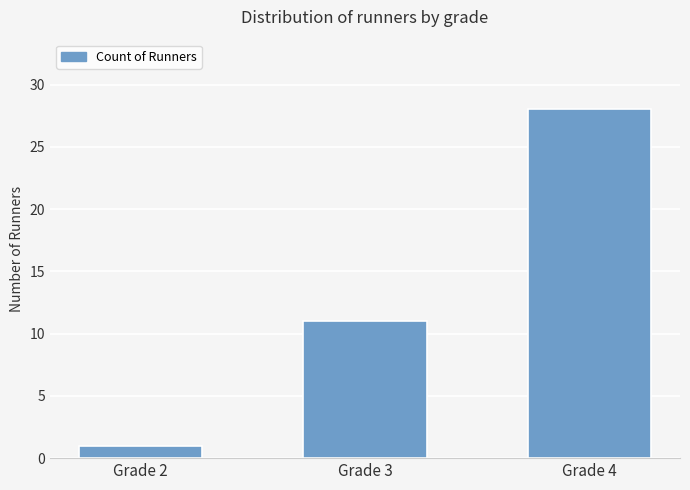

How many series are shown in this chart?

1